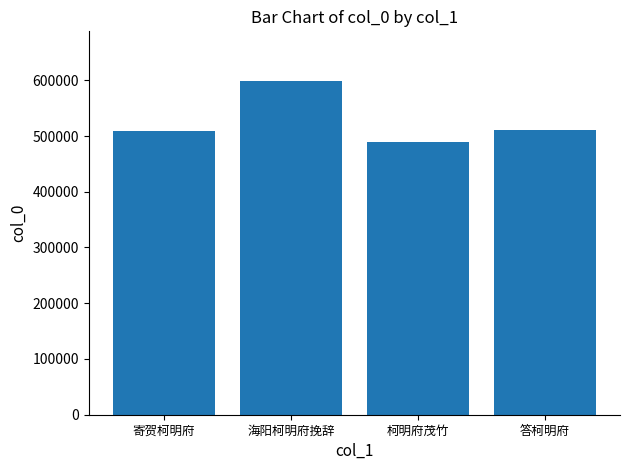

Between 海阳柯明府挽辞 and 柯明府茂竹, which is larger?

海阳柯明府挽辞